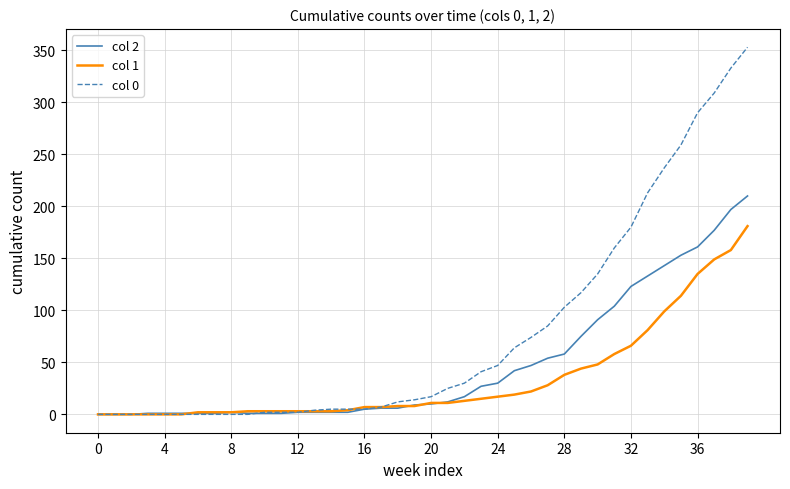

Rank the series by their maximum value, from highest to lowest.

col 0, col 2, col 1